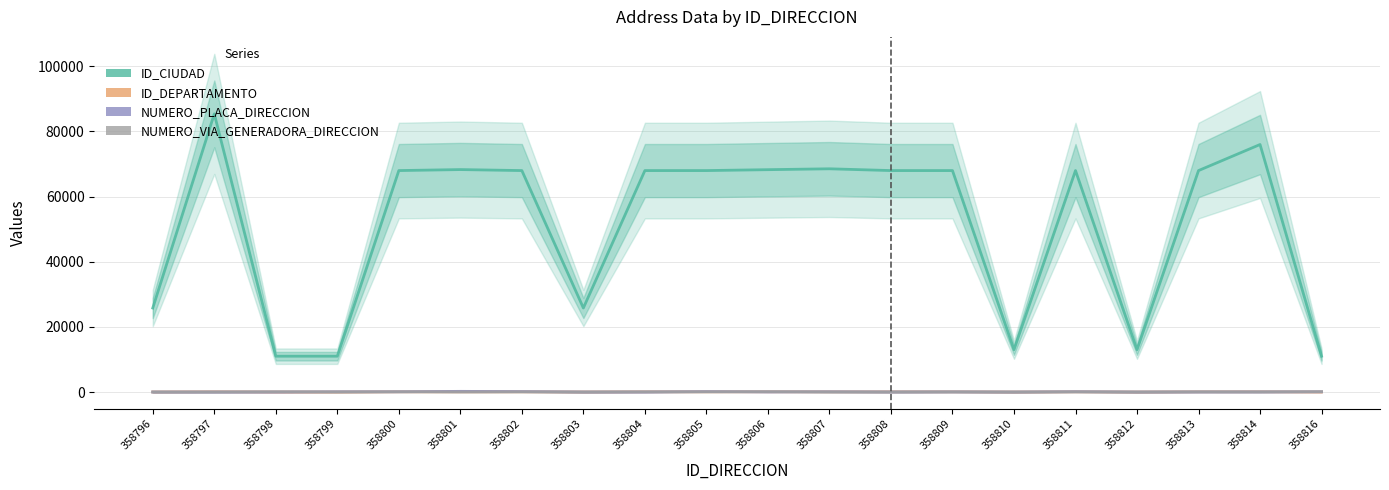

Which series has the largest range (max minus min)?

ID_CIUDAD